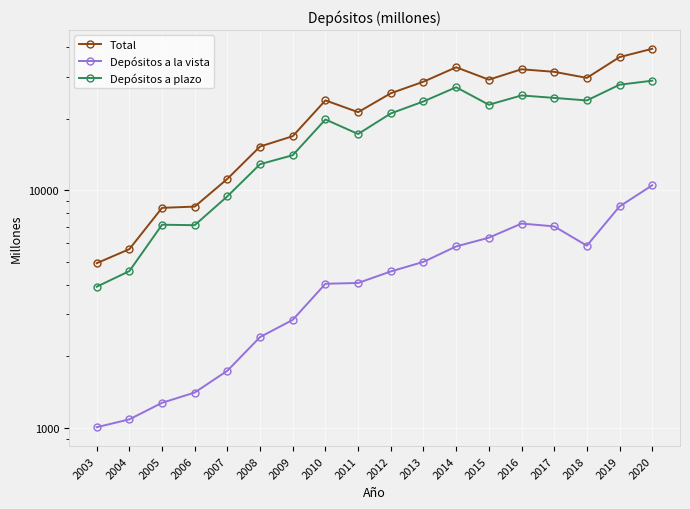

At which category is the sum across all series the highest?

2020